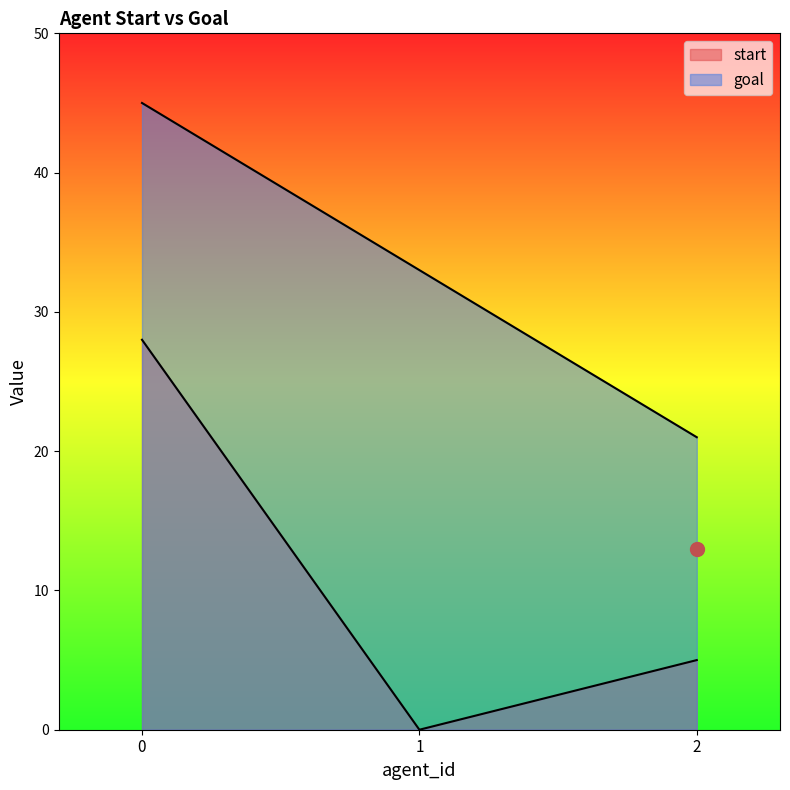

What is the difference between the maximum and minimum values in the start series?

28